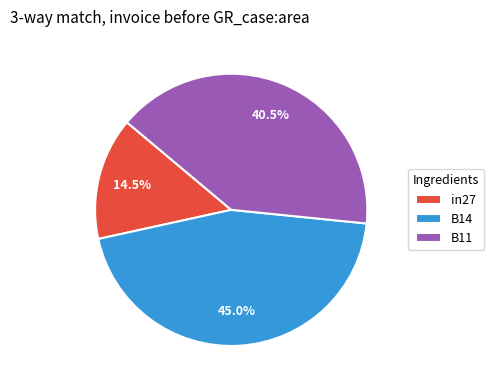

To the nearest percent, what portion does B14 represent?

45%